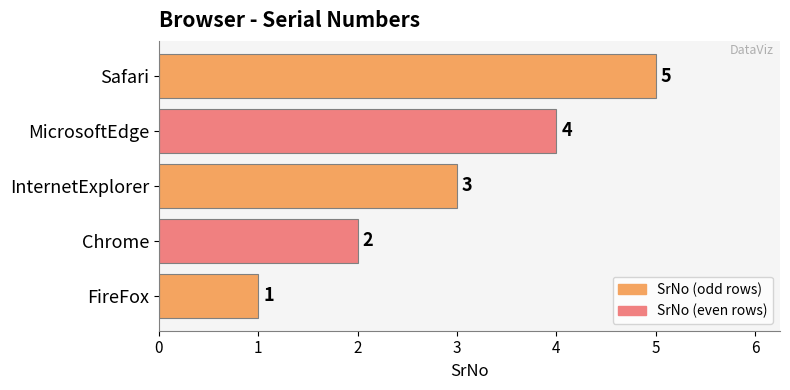

What is the sum of the values at MicrosoftEdge and InternetExplorer?

7